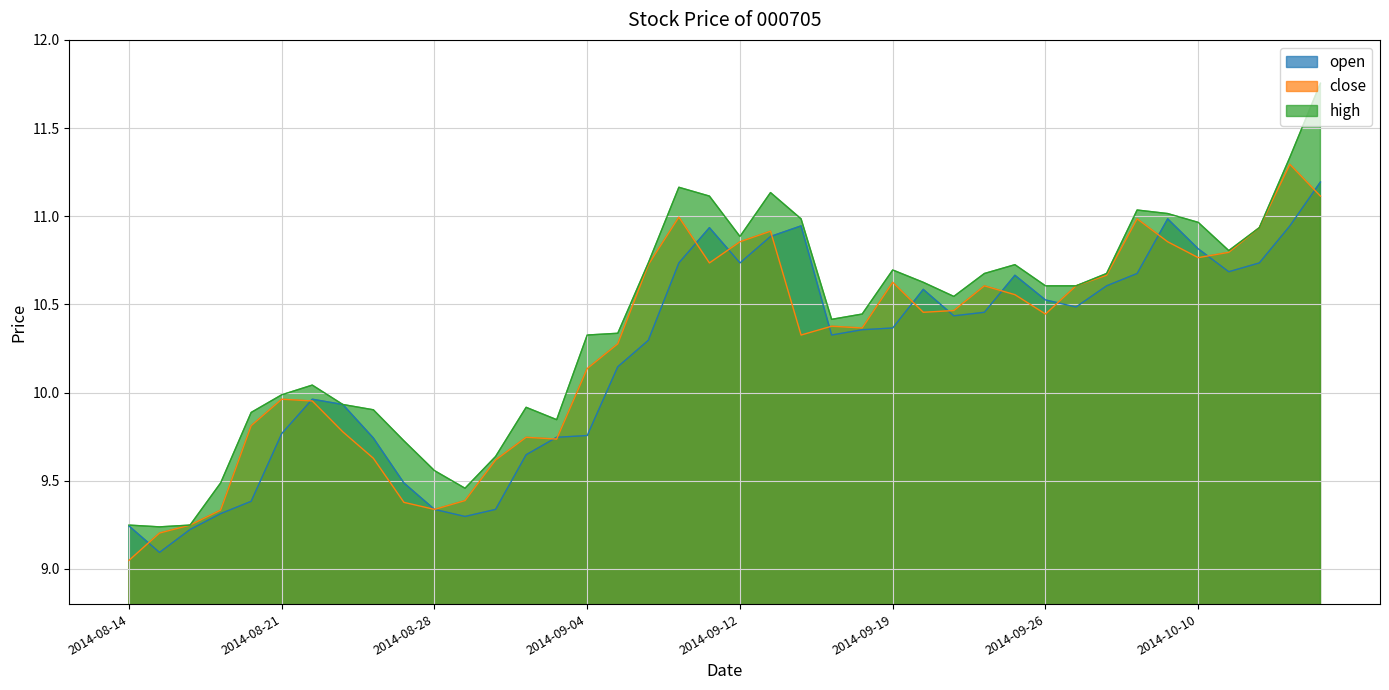

Is the value of high at 2014-08-26 greater than the value of open at 2014-08-20?

Yes